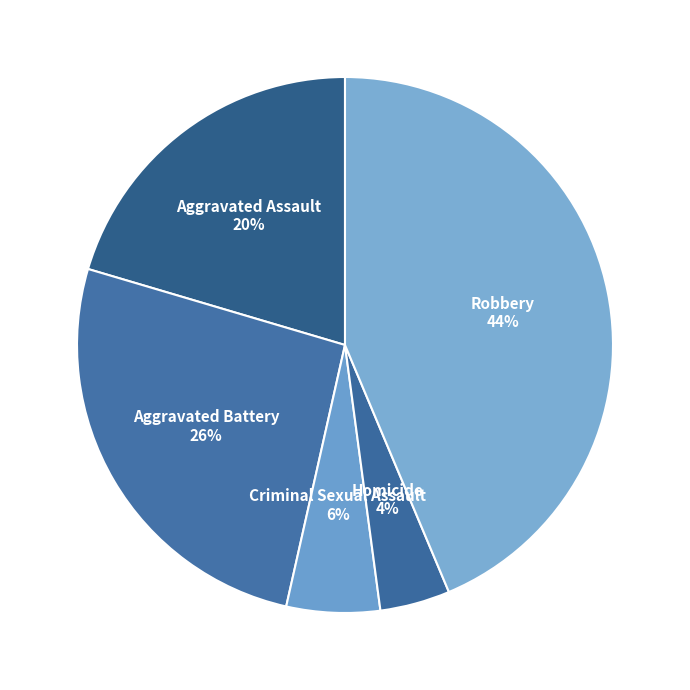

Rank the categories by value from lowest to highest.

Homicide, Criminal Sexual Assault, Aggravated Assault, Aggravated Battery, Robbery